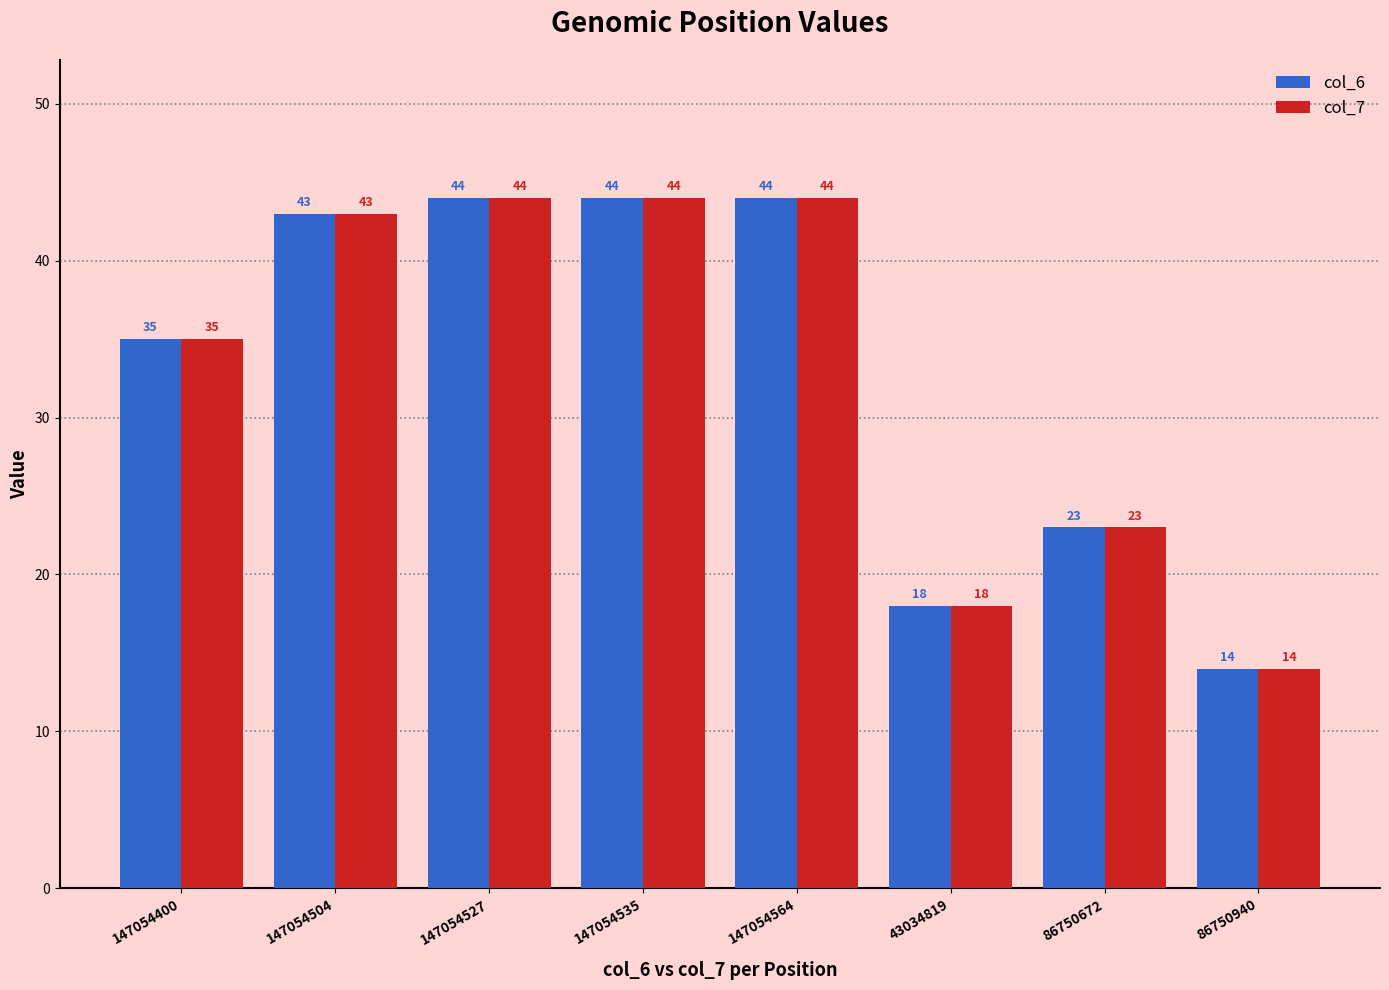

What value does the col_6 series have at 147054400, to the nearest 5?

35